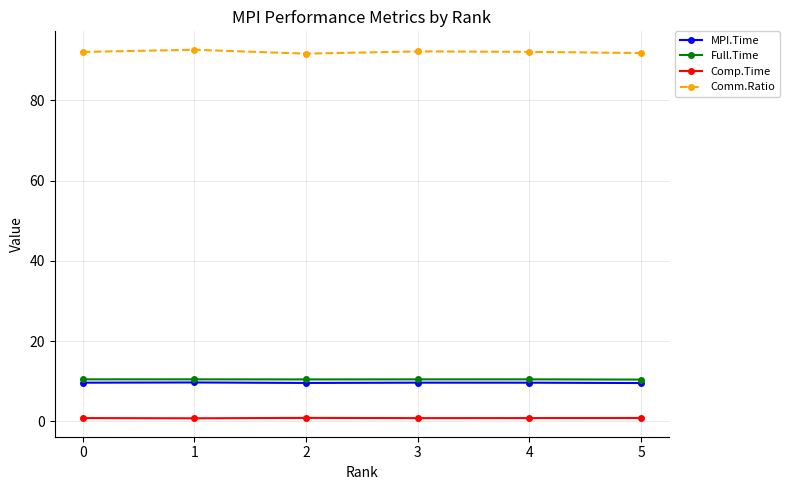

Rank the series at 4 from highest to lowest value.

Comm.Ratio, Full.Time, MPI.Time, Comp.Time